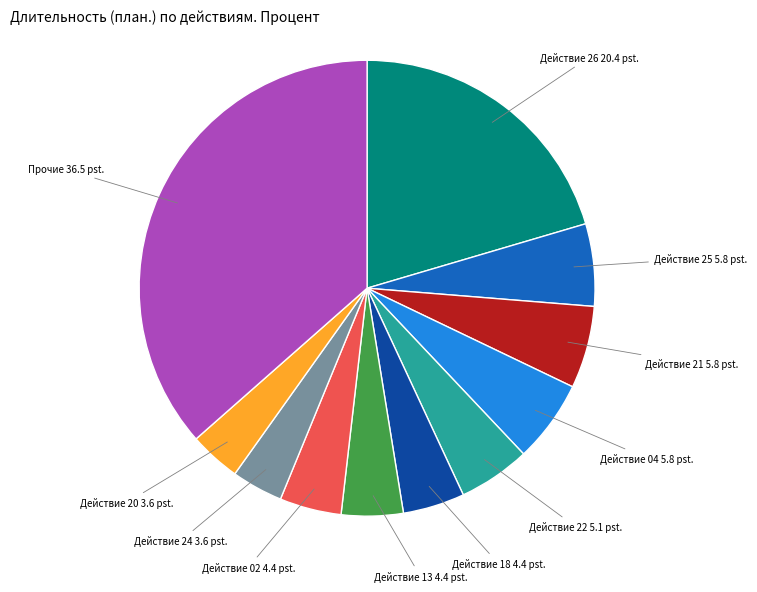

What is the ratio of the value at Прочие to the value at Действие 04?

6.3